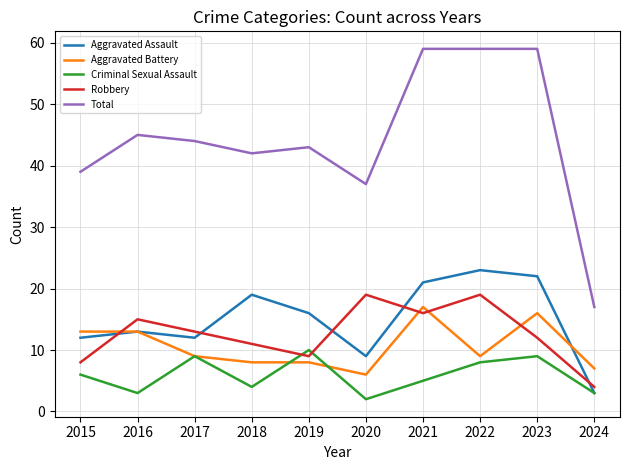

Reading right to left, extract all data points from this chart.

Aggravated Assault: 3	22	23	21	9	16	19	12	13	12
Aggravated Battery: 7	16	9	17	6	8	8	9	13	13
Criminal Sexual Assault: 3	9	8	5	2	10	4	9	3	6
Robbery: 4	12	19	16	19	9	11	13	15	8
Total: 17	59	59	59	37	43	42	44	45	39